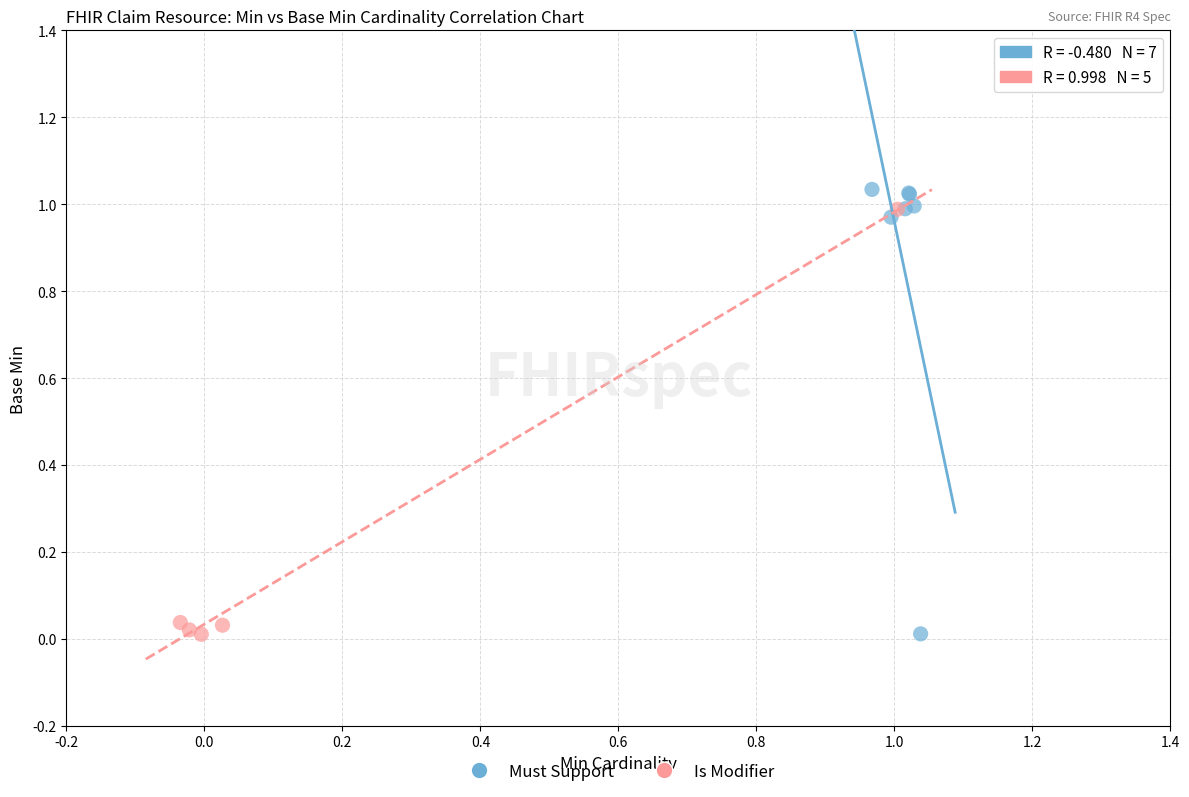

Which series has the widest spread of Y values?

Must Support